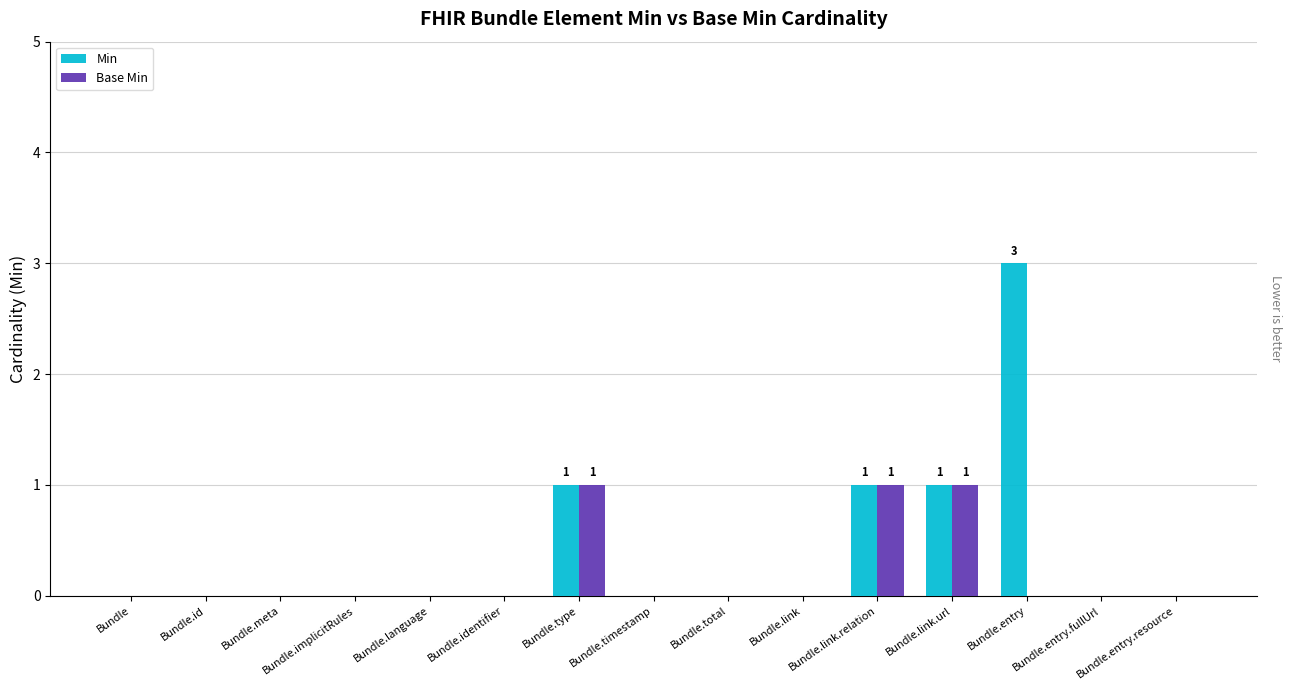

How many data points does each series have?

15